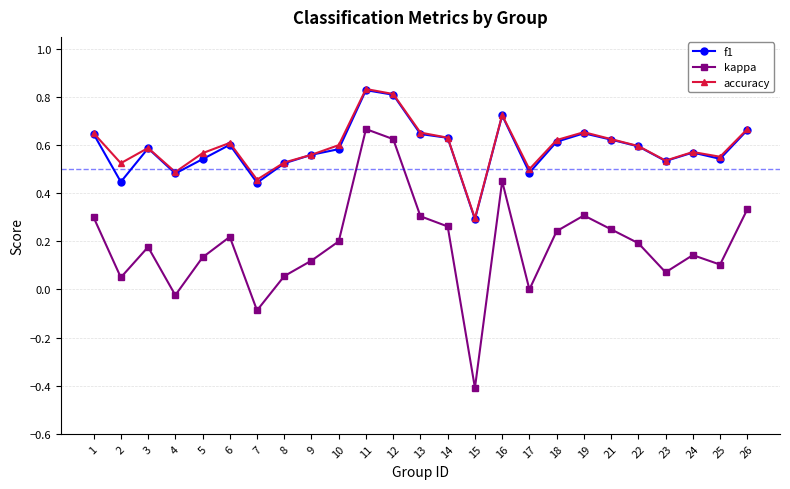

Which category has the lowest value in the kappa series?

15